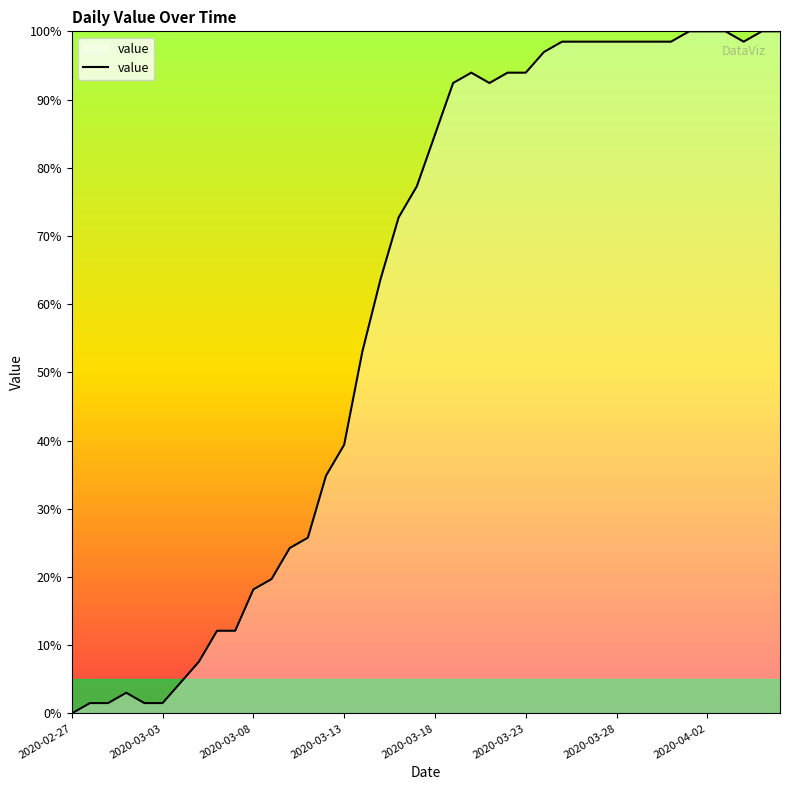

What is the difference between the maximum and minimum values?

100.0